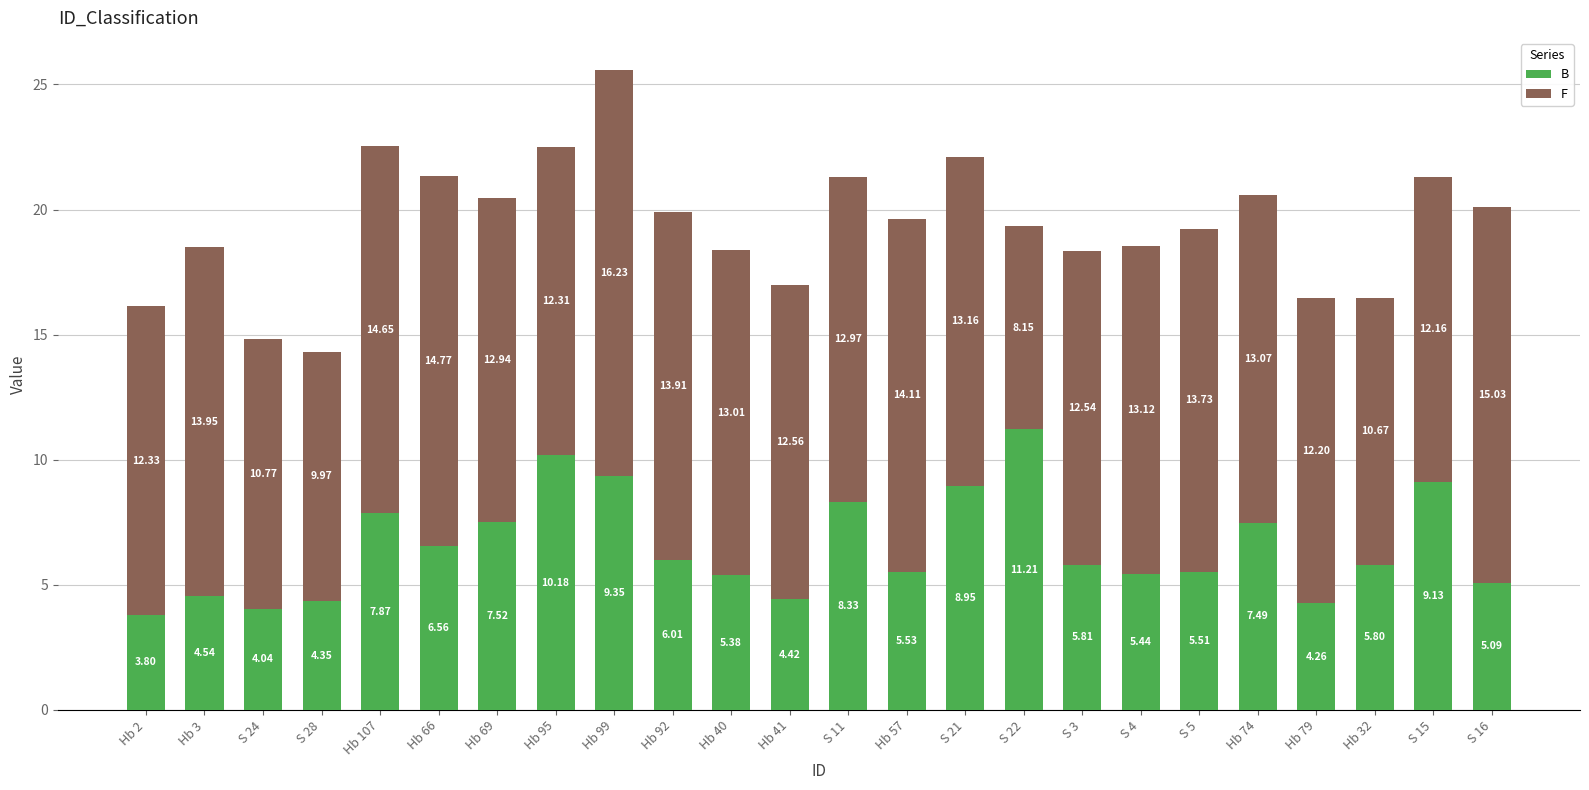

How many data points in B are above 5?

18